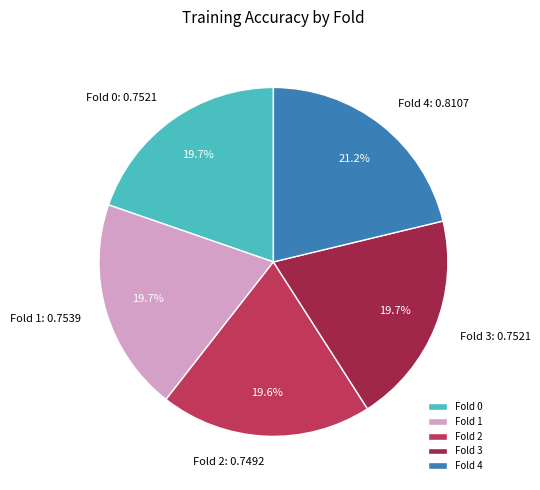

What percentage is the Fold 1 slice, to the nearest percent?

20%